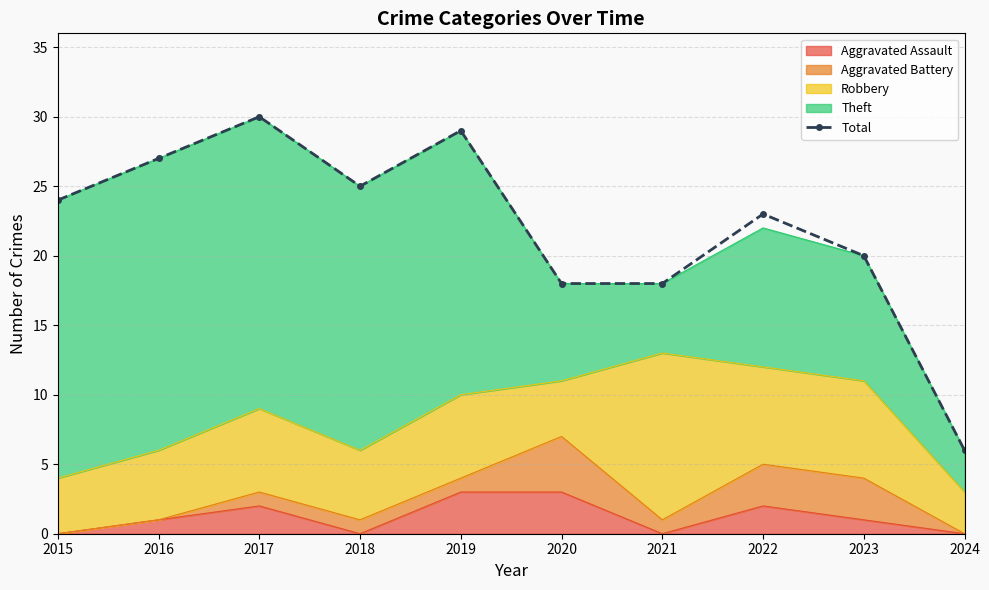

Which label corresponds to the smallest value in the chart?

2024